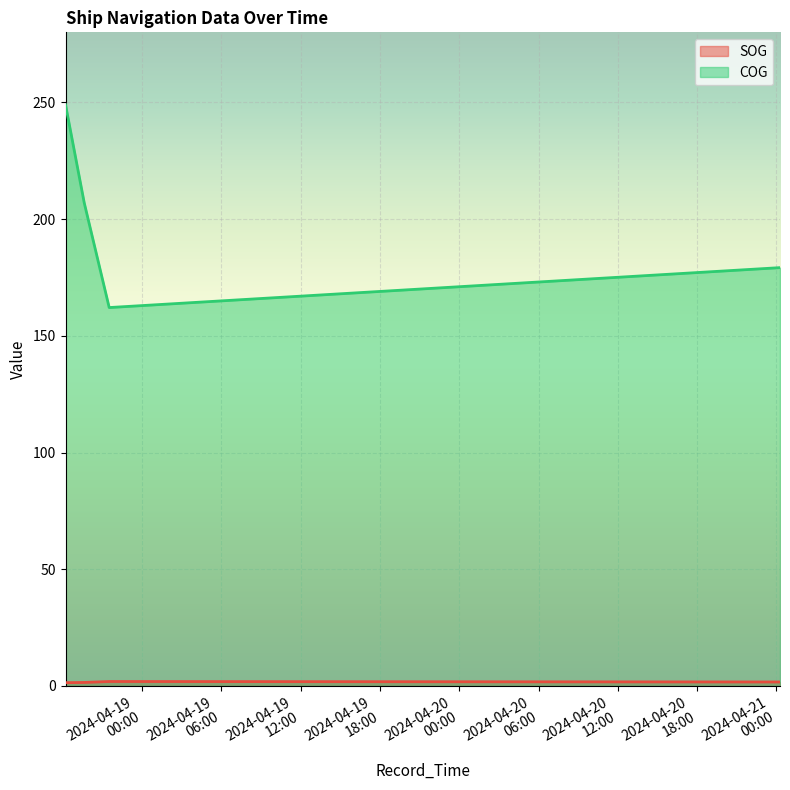

Which series has the largest range (max minus min)?

COG